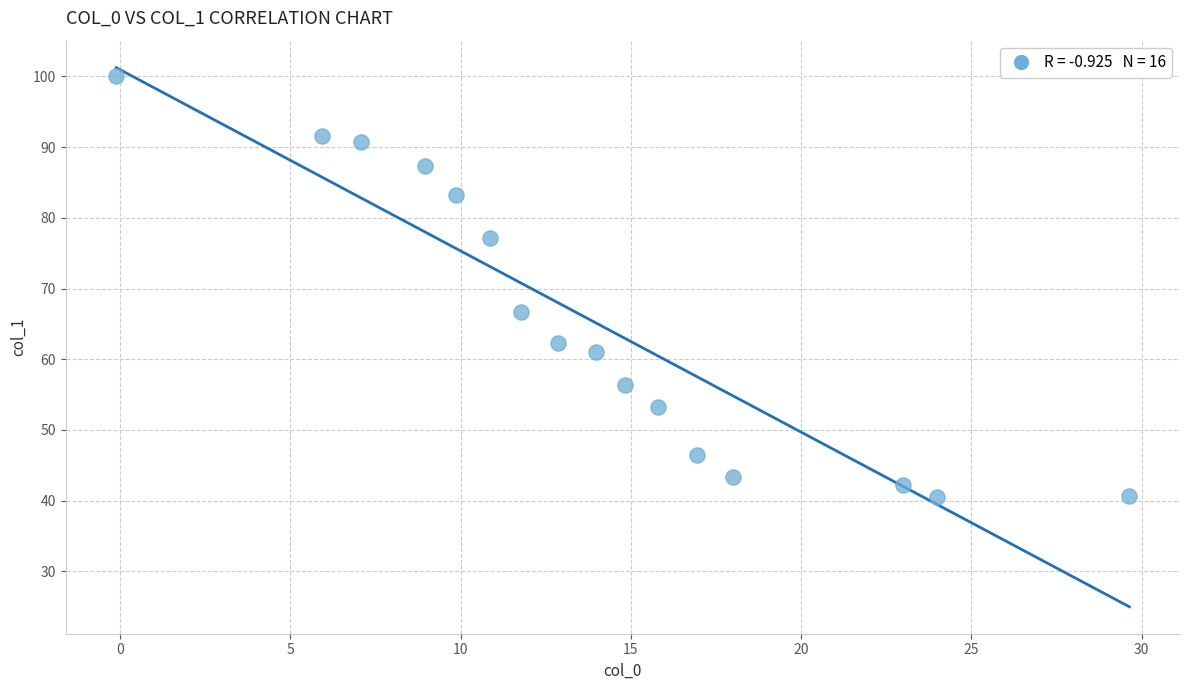

What Y value in the scatter plot is closest to 70?

66.7